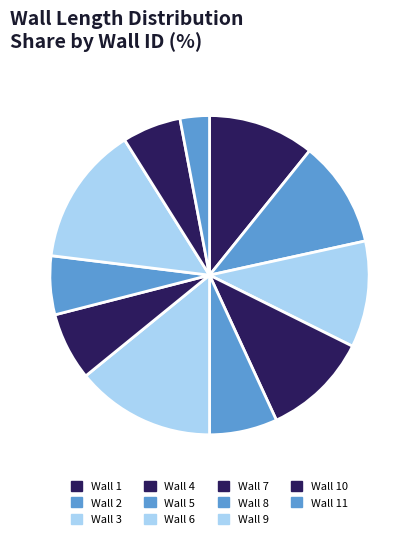

What percentage is the Wall 7 slice, to the nearest percent?

7%